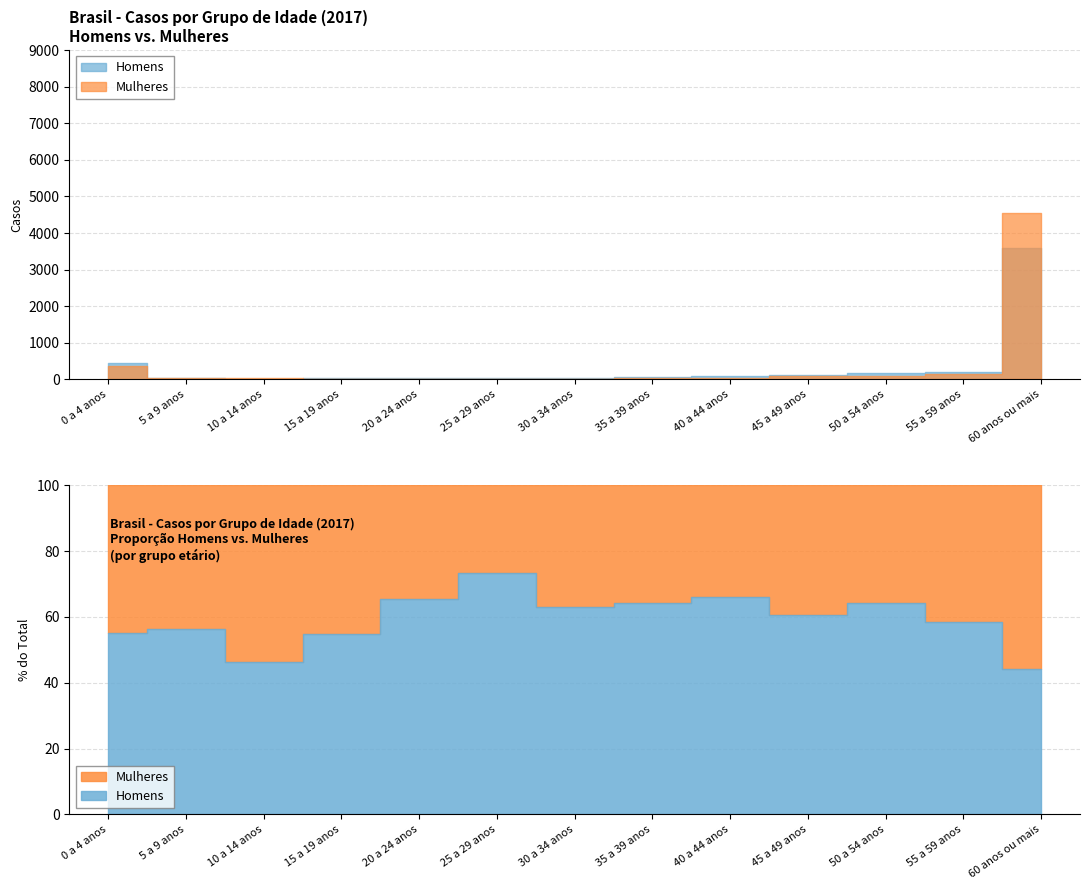

What are all the series names shown in the legend?

Homens, Mulheres